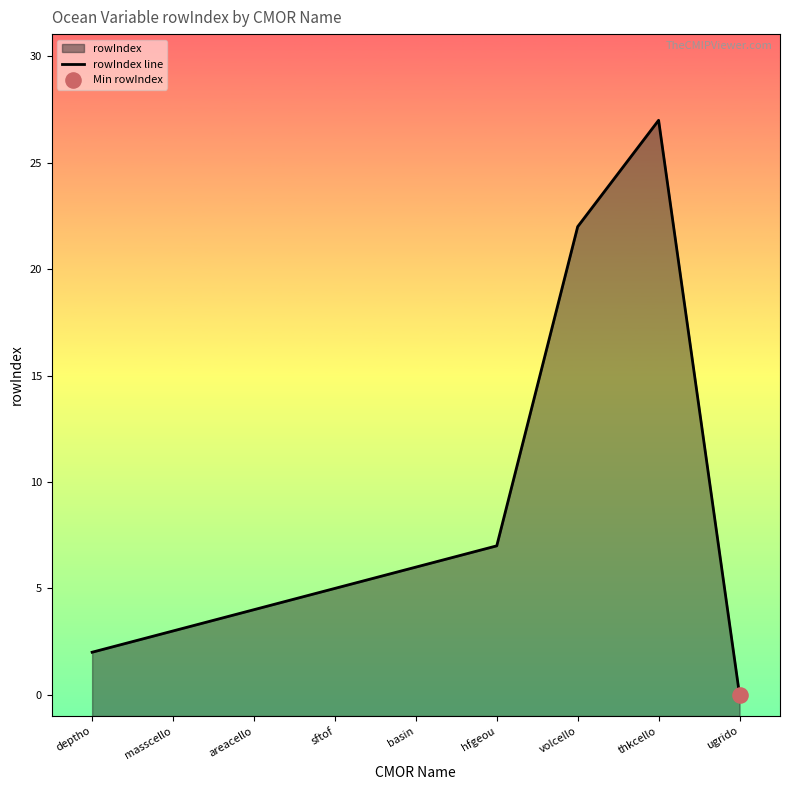

What is the change in value from deptho to basin?

+4